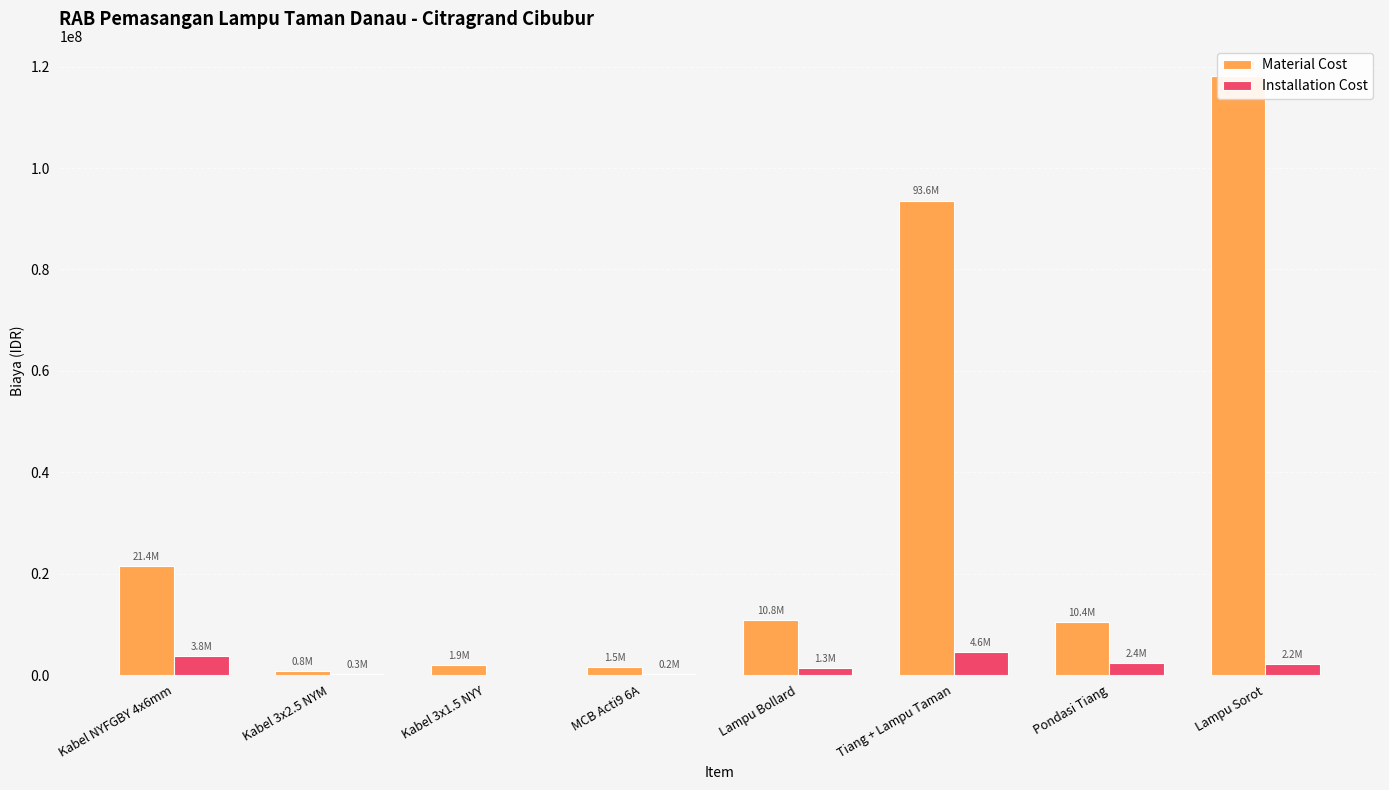

How many values in the Material Cost series are below 10850000?

4